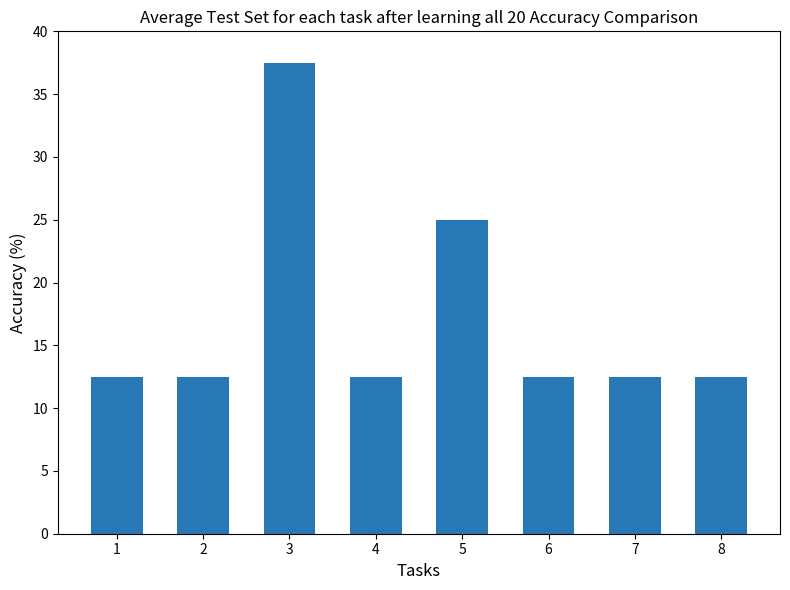

Approximately how many times larger is the value at 5 compared to 7?

2.0